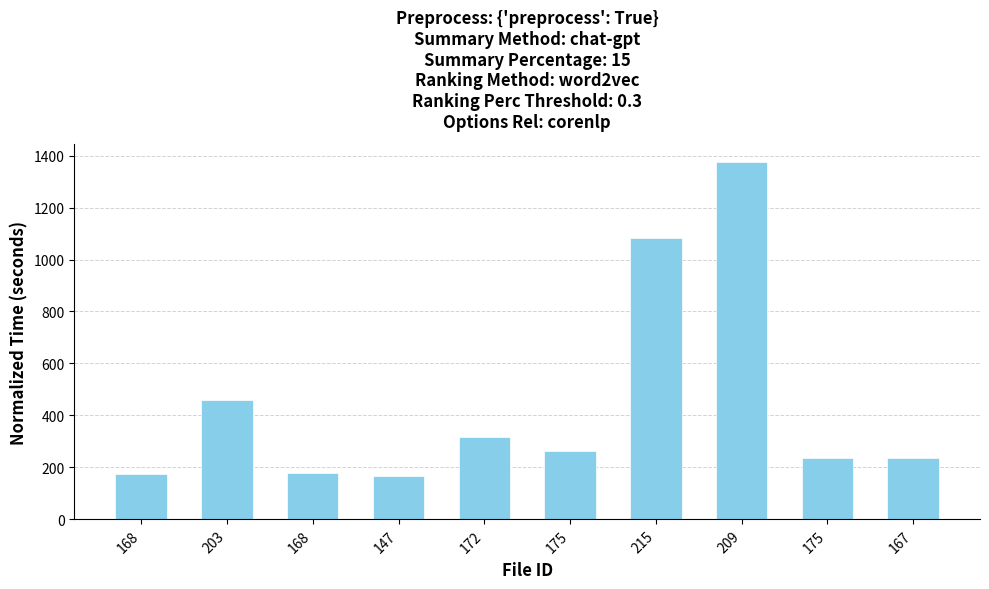

What is the difference between the second highest and second lowest values?

906